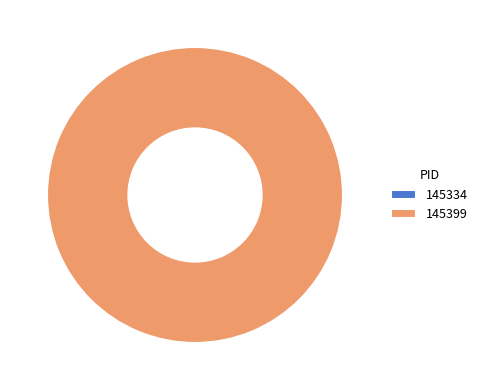

Count the number of slices in the pie.

2